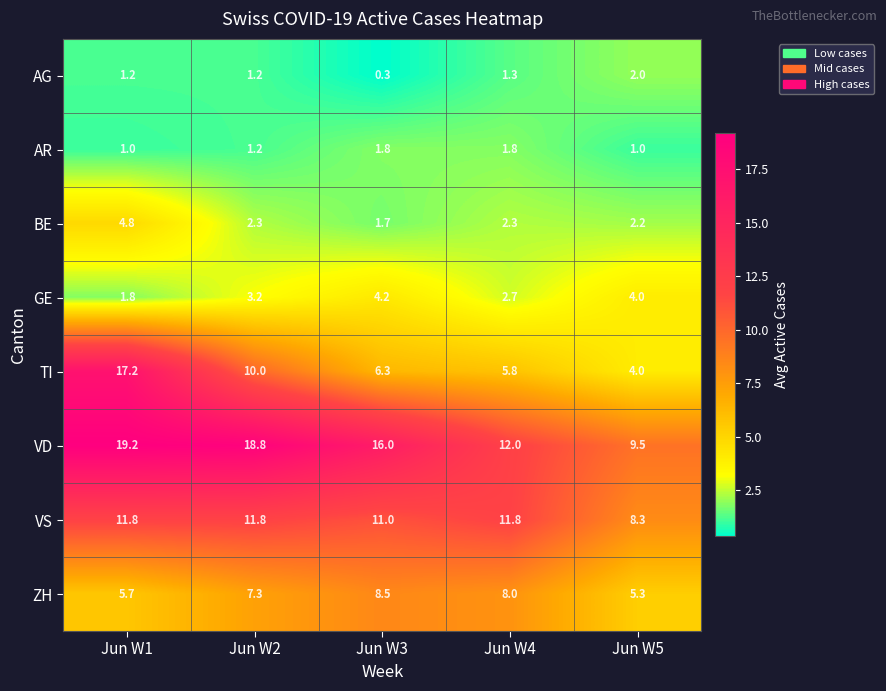

Is it true that ZH equals 8.5 at Jun W5?

False